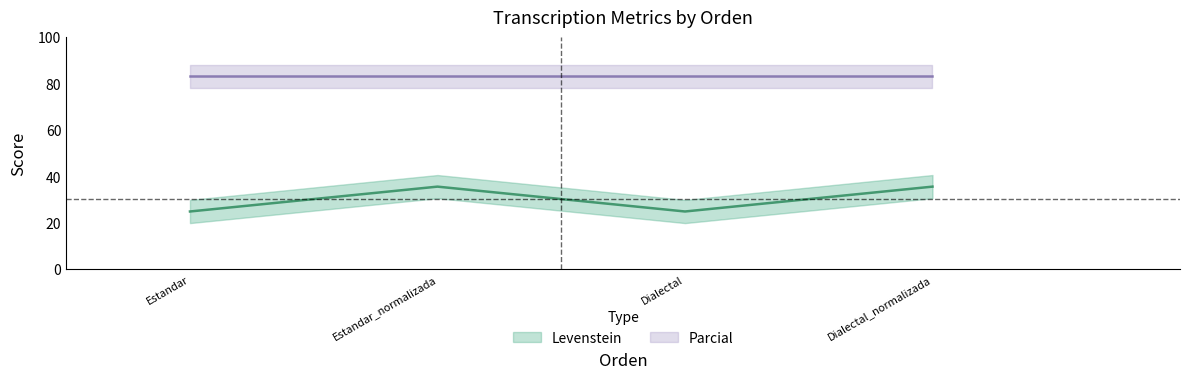

What is the value of the 4th point from the left?

35.7